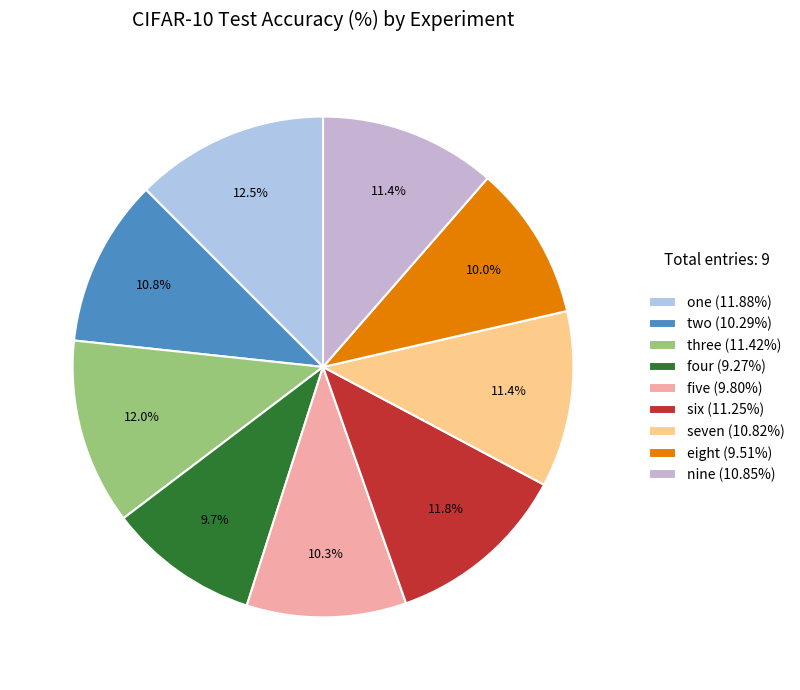

To the nearest percent, what portion does five represent?

10%